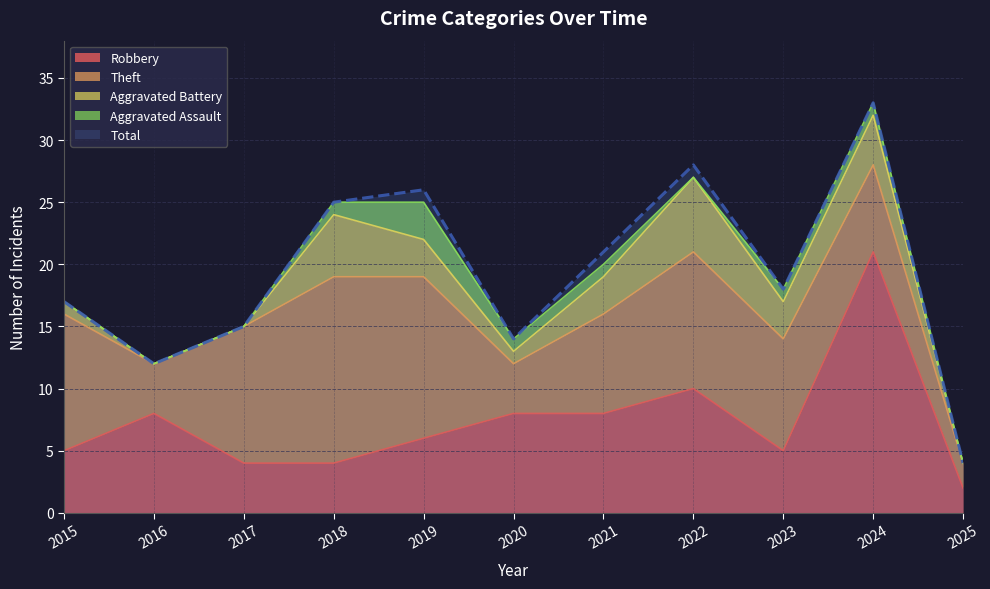

In Total, how many points are lower than both neighbors (excluding endpoints)?

3